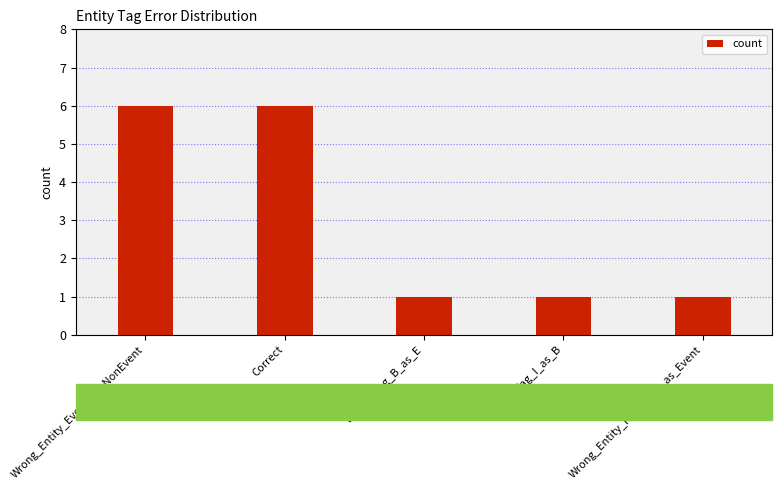

What is the difference between the maximum and minimum values?

5